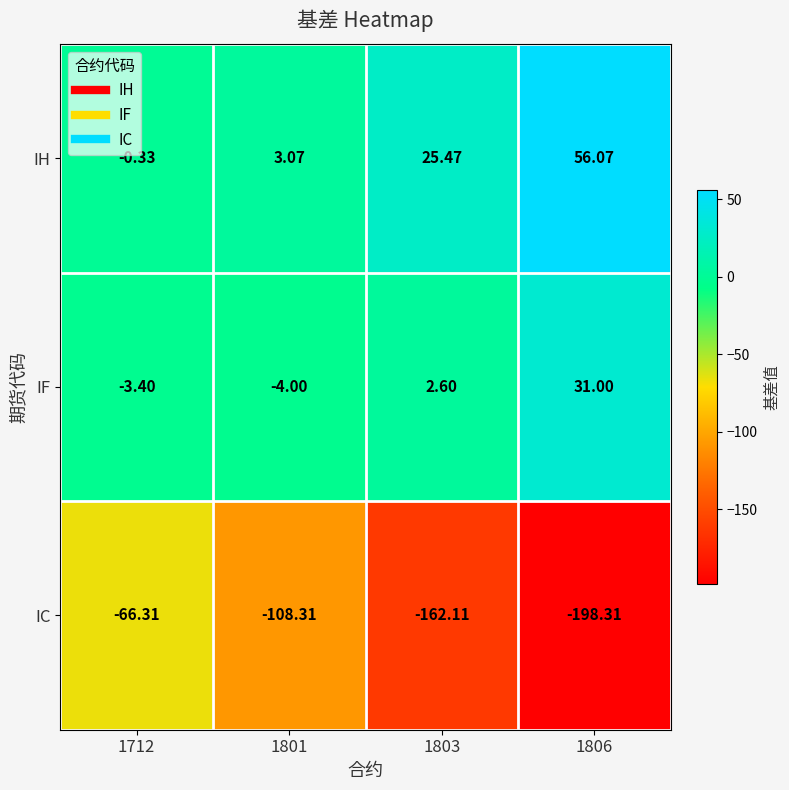

Which series changed the most between 1803 and 1806?

IC